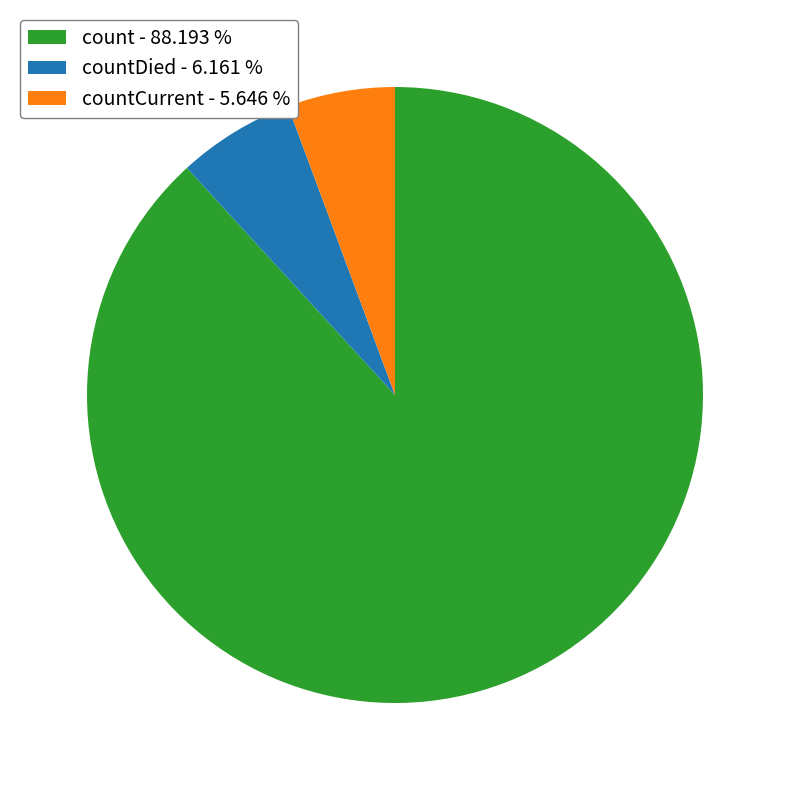

What is the ratio of the value at count - 88.193 % to the value at countCurrent - 5.646 %?

15.6